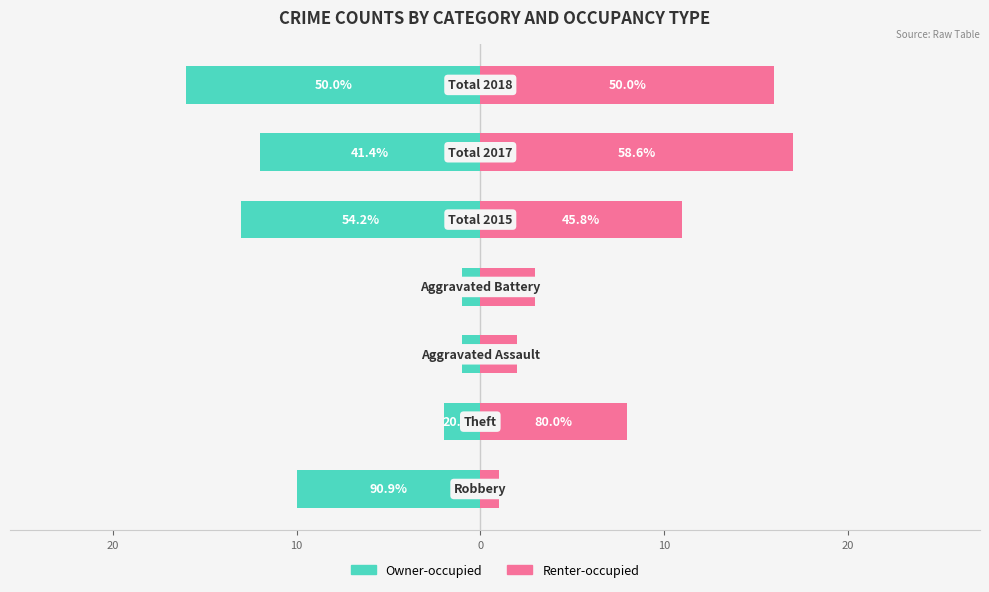

Which series has the widest spread of values?

Renter-occupied